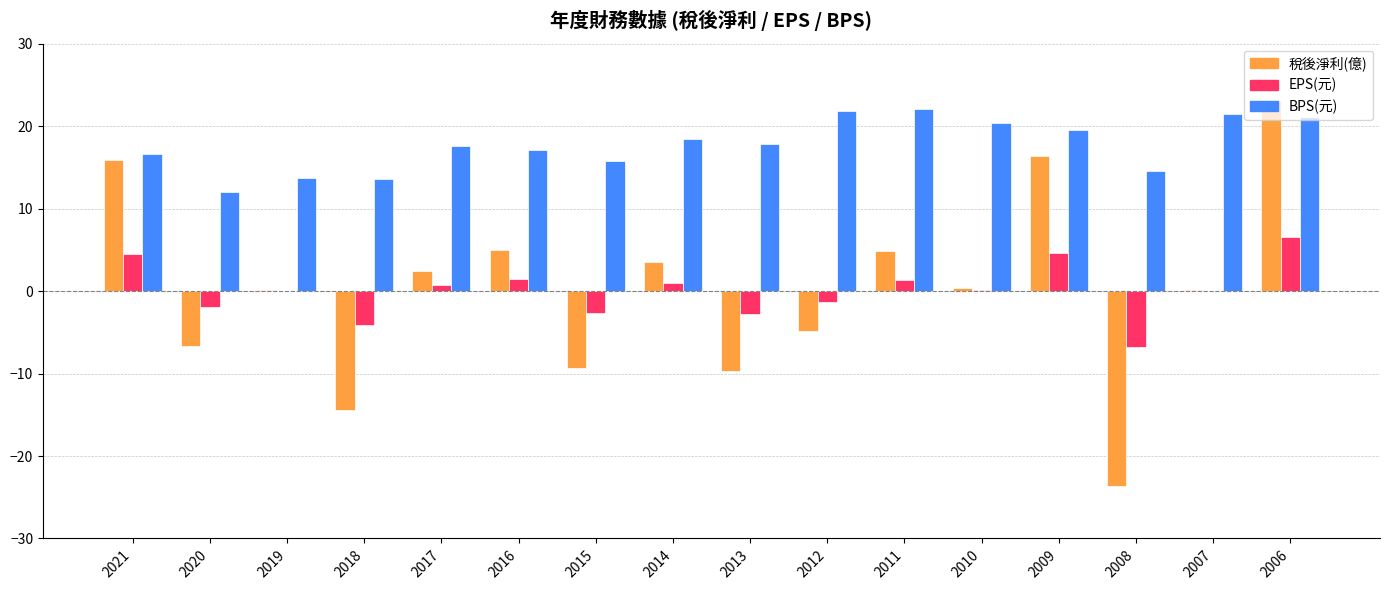

How many data points does each series have?

16